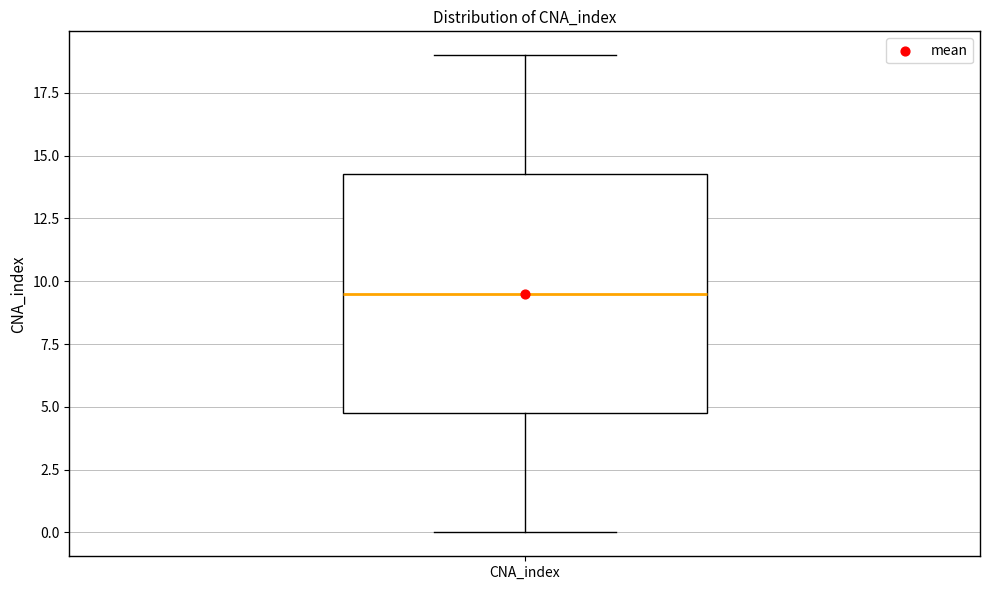

Read this box plot against the y-axis: the position of the median line, the range covered by the box, and the ends of both whiskers. The values are not printed on the chart, so give them approximately, as read against the axis.

median 9.5, box 5.0 to 14.5, whiskers 0.0 to 19.0